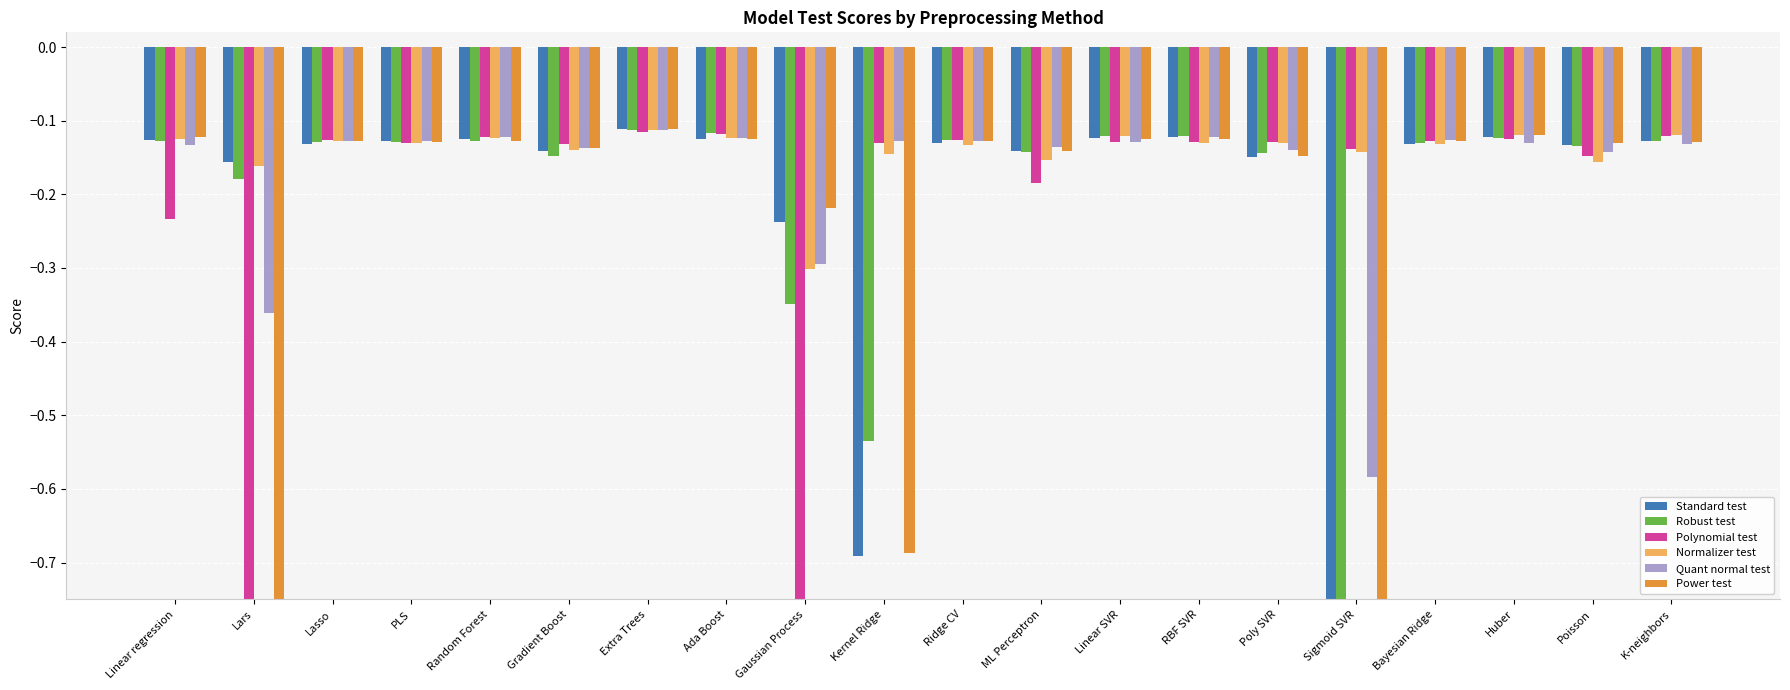

The Power test series shows -0.2 at Ridge CV. True or false?

False